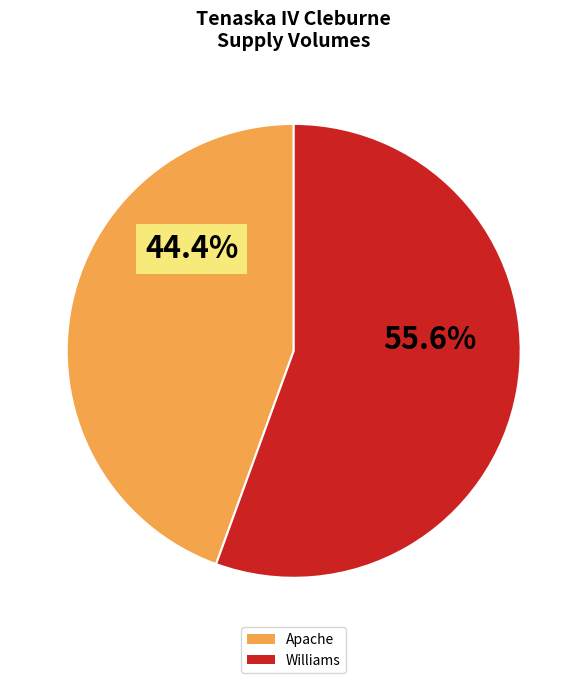

Is there any slice that represents more than half of the pie?

Yes